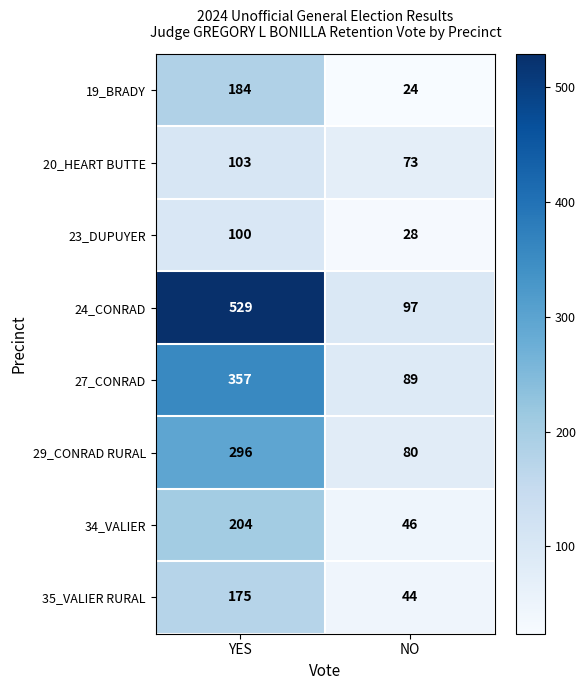

What is the total value across all series at NO?

481